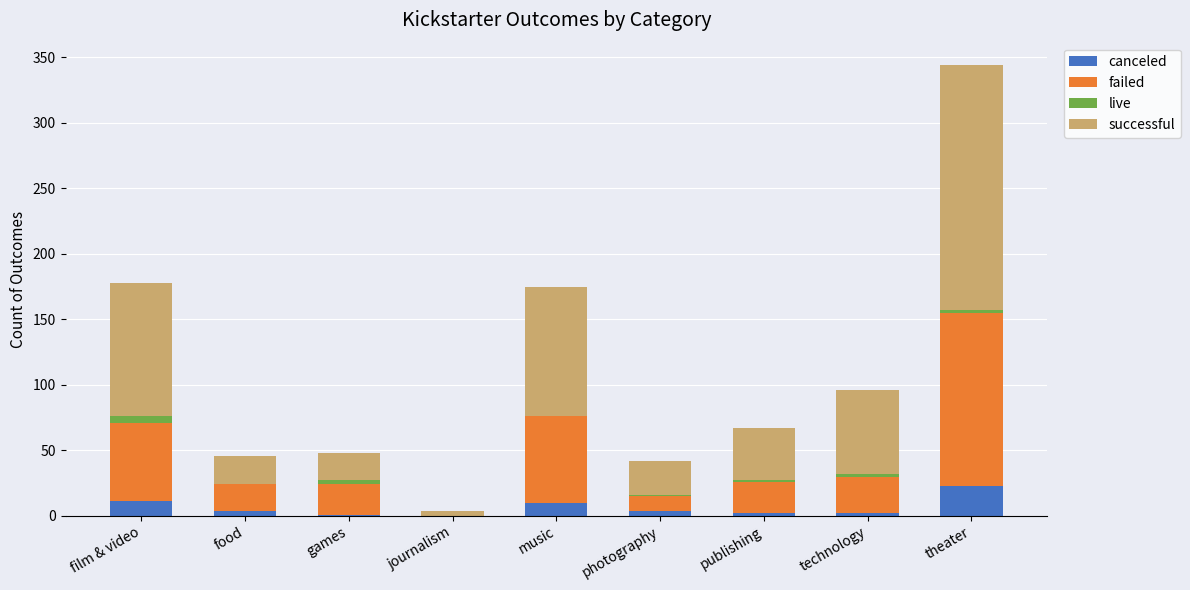

At which label does canceled reach its peak?

theater